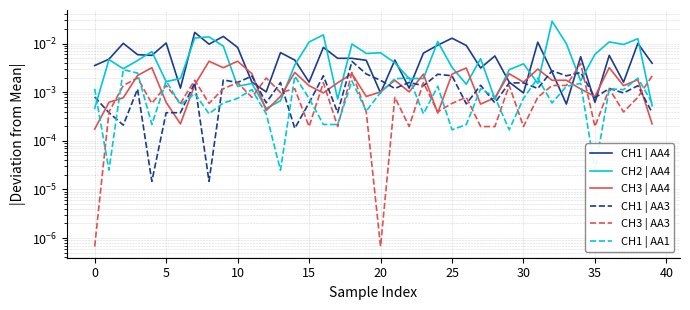

Which series has the largest total across all categories?

CH2 | AA4